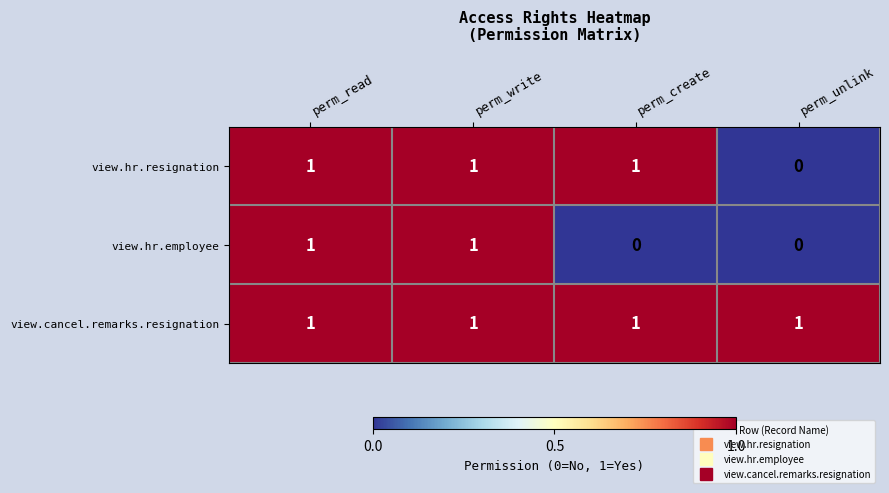

Reading right to left, transcribe all the data shown in this chart.

view.hr.resignation: perm_unlink=0	perm_create=1	perm_write=1	perm_read=1
view.hr.employee: perm_unlink=0	perm_create=0	perm_write=1	perm_read=1
view.cancel.remarks.resignation: perm_unlink=1	perm_create=1	perm_write=1	perm_read=1